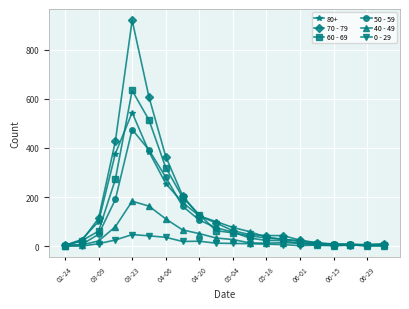

What is the sum of all 0 - 29 values?

267